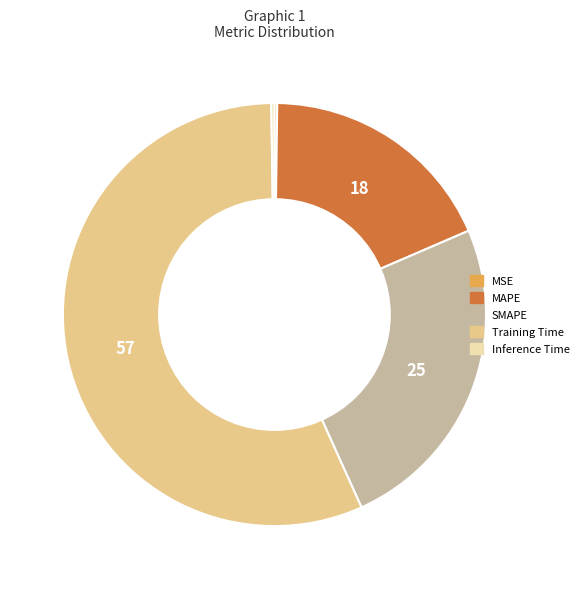

What is the ratio of the value at MAPE to the value at Training Time?

0.3